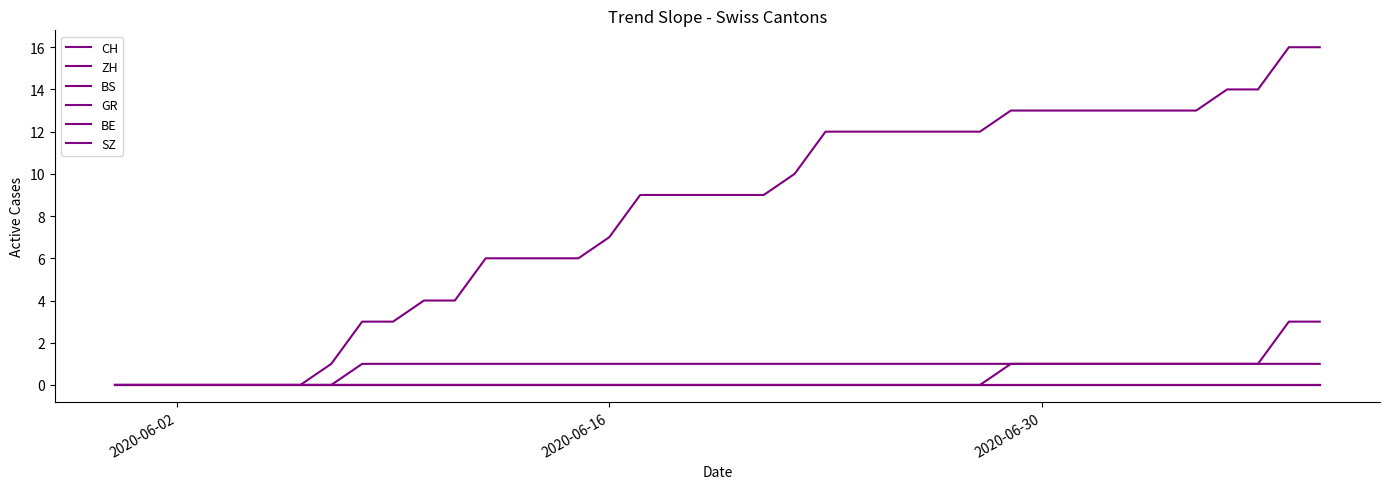

Is this an area chart (filled region under the line)?

No